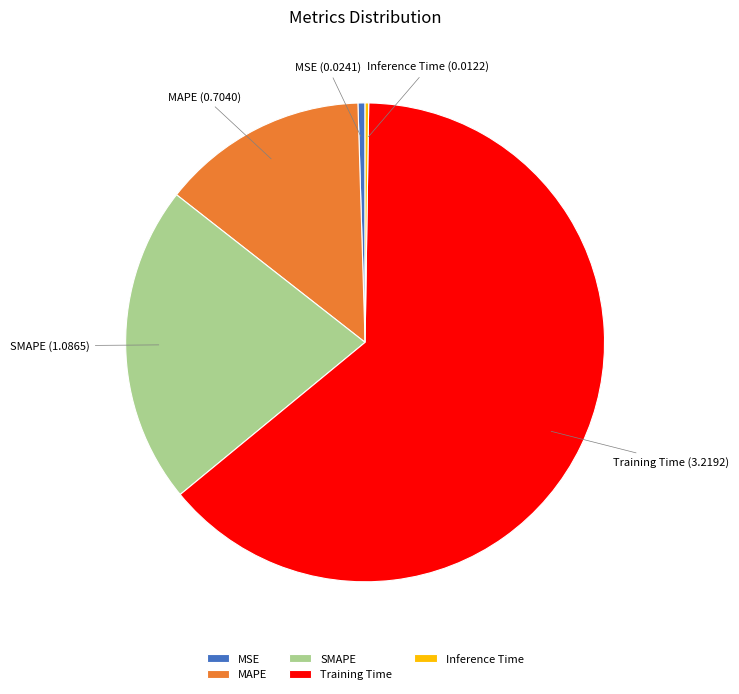

Does Training Time represent more than half of the total?

Yes